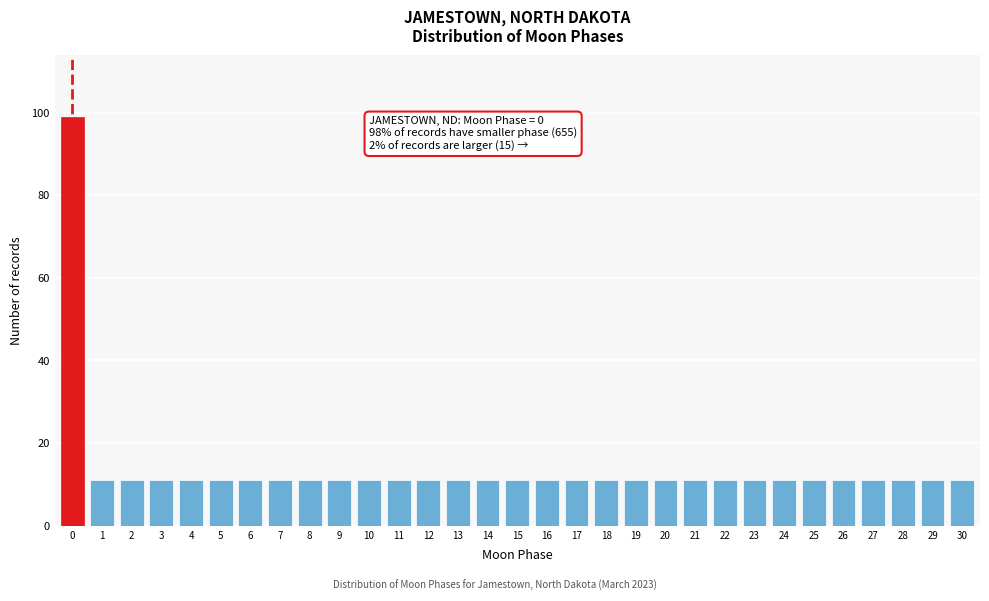

What is the ratio of the value at 9 to the value at 28?

1.0